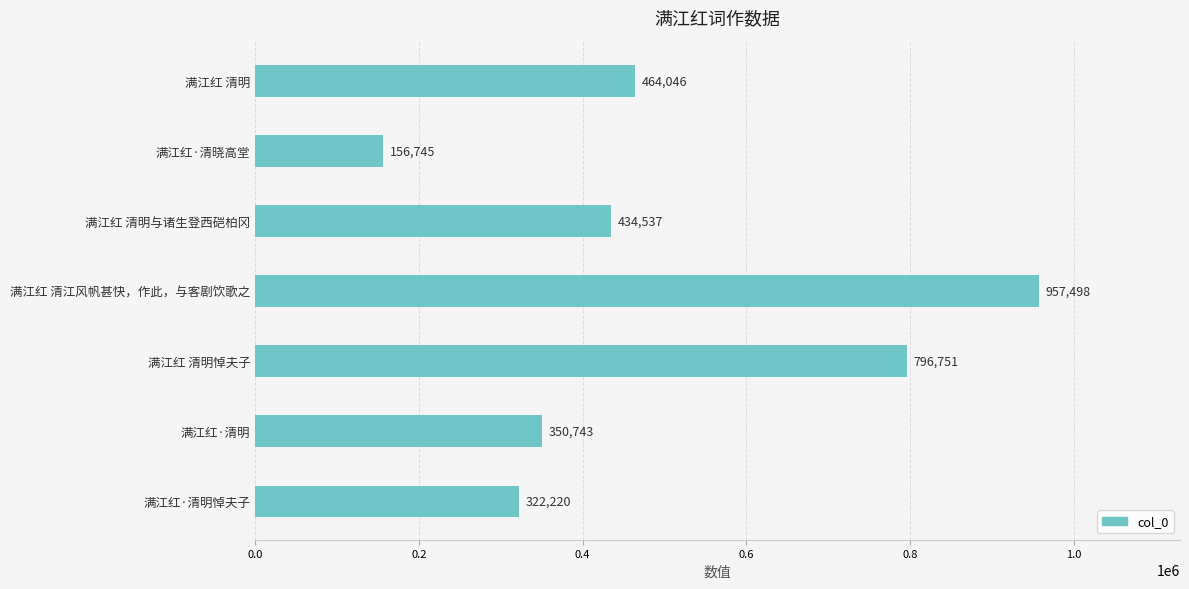

The chart shows a value of 199695 at 满江红·清明悼夫子. True or false?

False